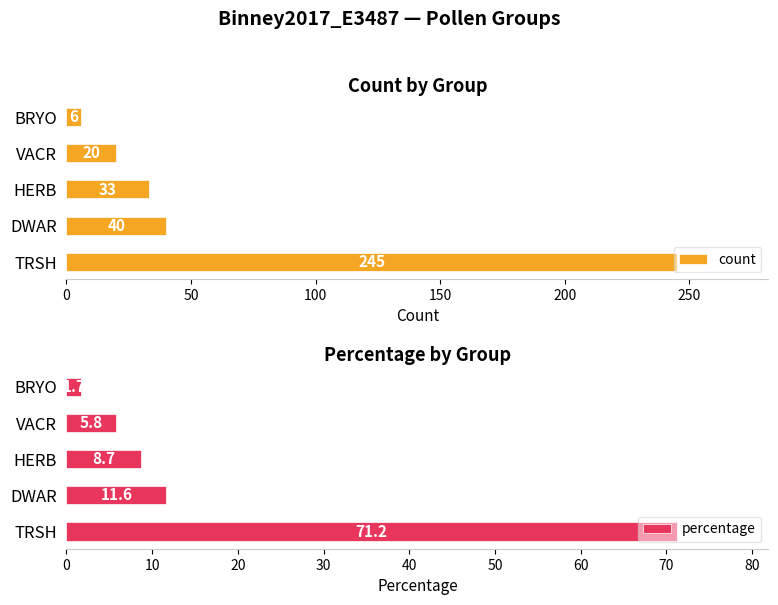

Reading left to right, extract all data points from this chart.

count: 0=245.0	50=40.0	100=33.0	150=20.0	200=6.0
percentage: 0=71.2	50=11.6	100=8.7	150=5.8	200=1.7